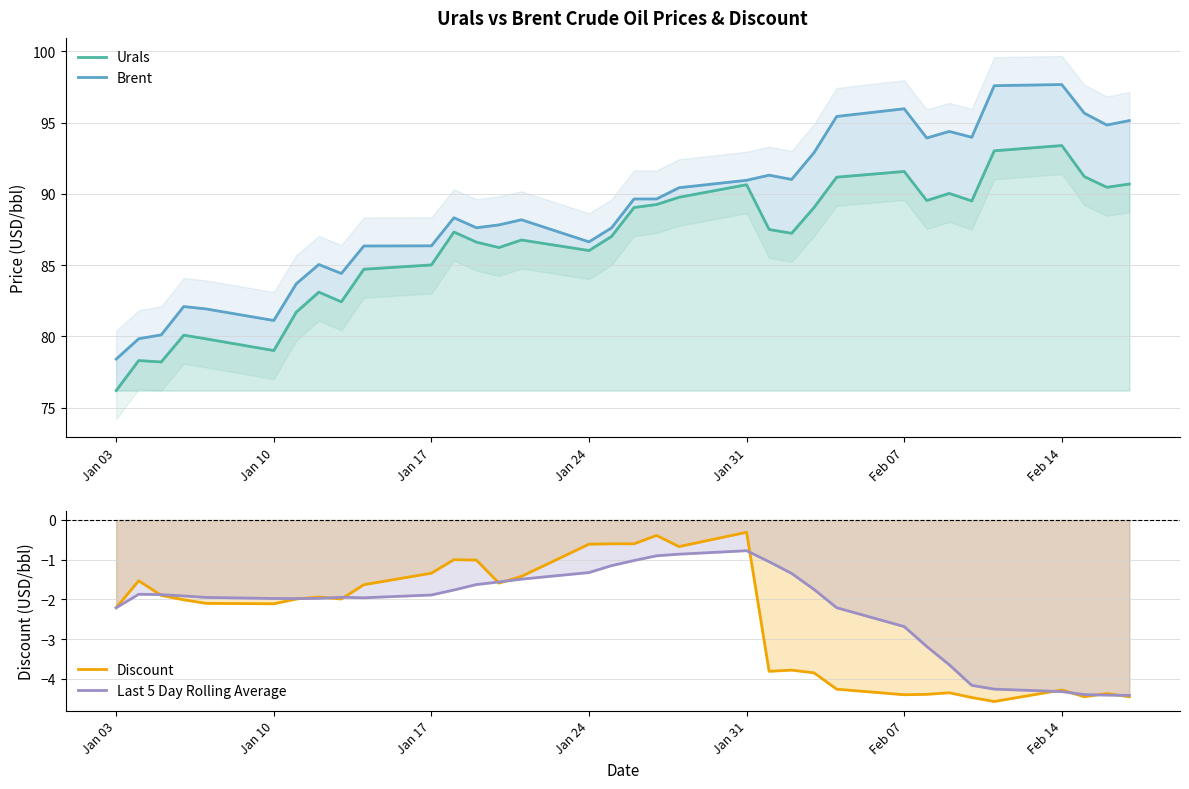

In Discount, how many points are lower than both neighbors (excluding endpoints)?

8